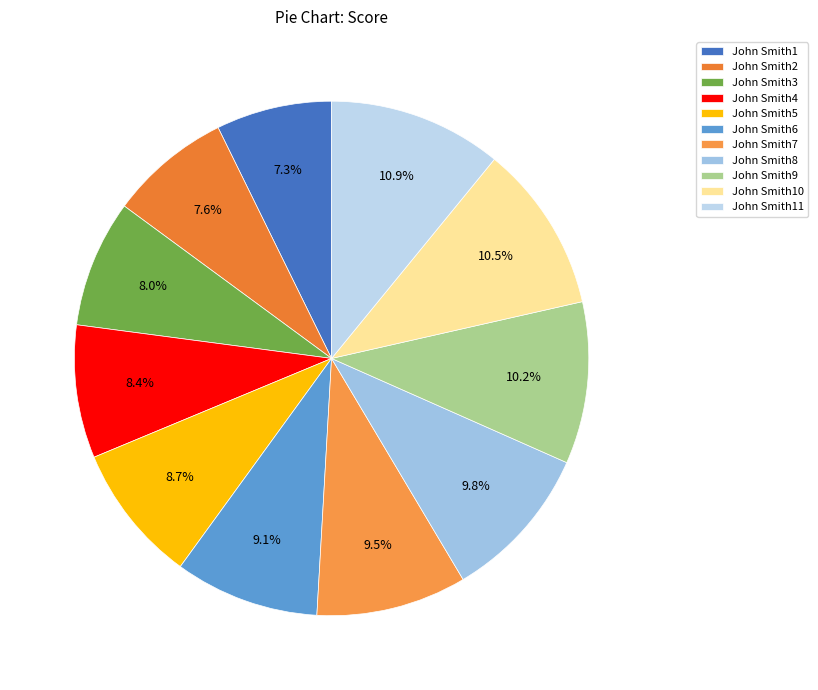

To the nearest percent, what is the difference between the John Smith10 and John Smith4 slice percentages?

2%